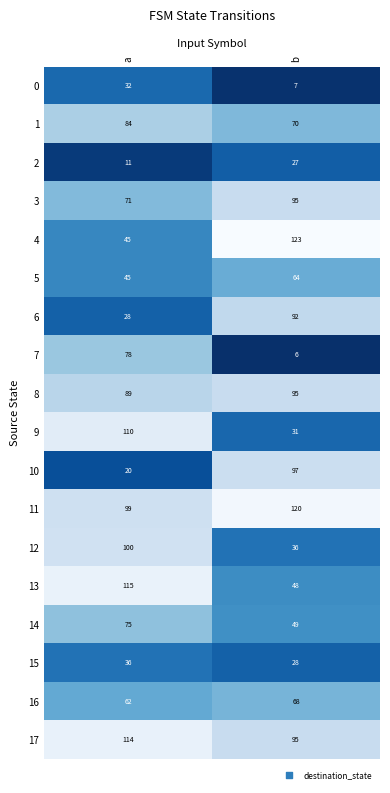

Which series has the largest total across all categories?

11